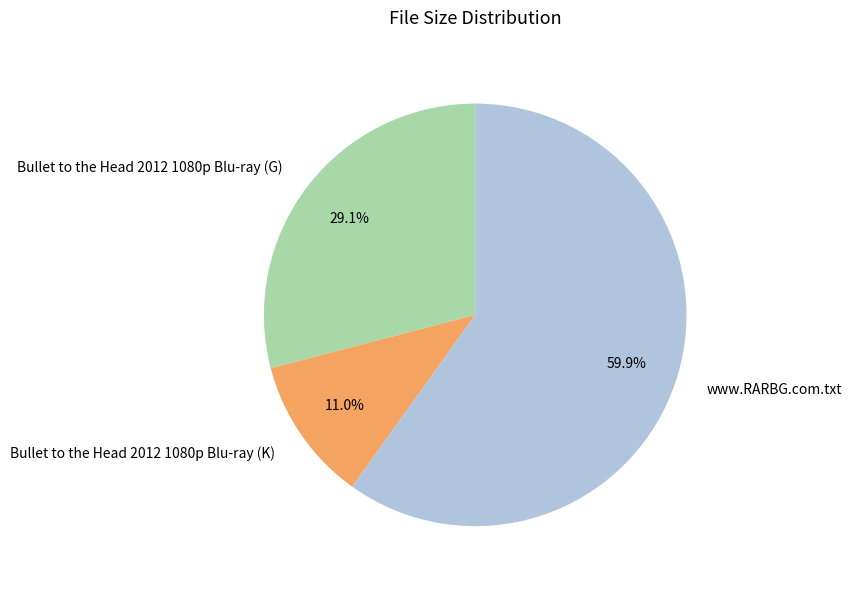

What is the smallest slice in the pie chart?

Bullet to the Head 2012 1080p Blu-ray (K)